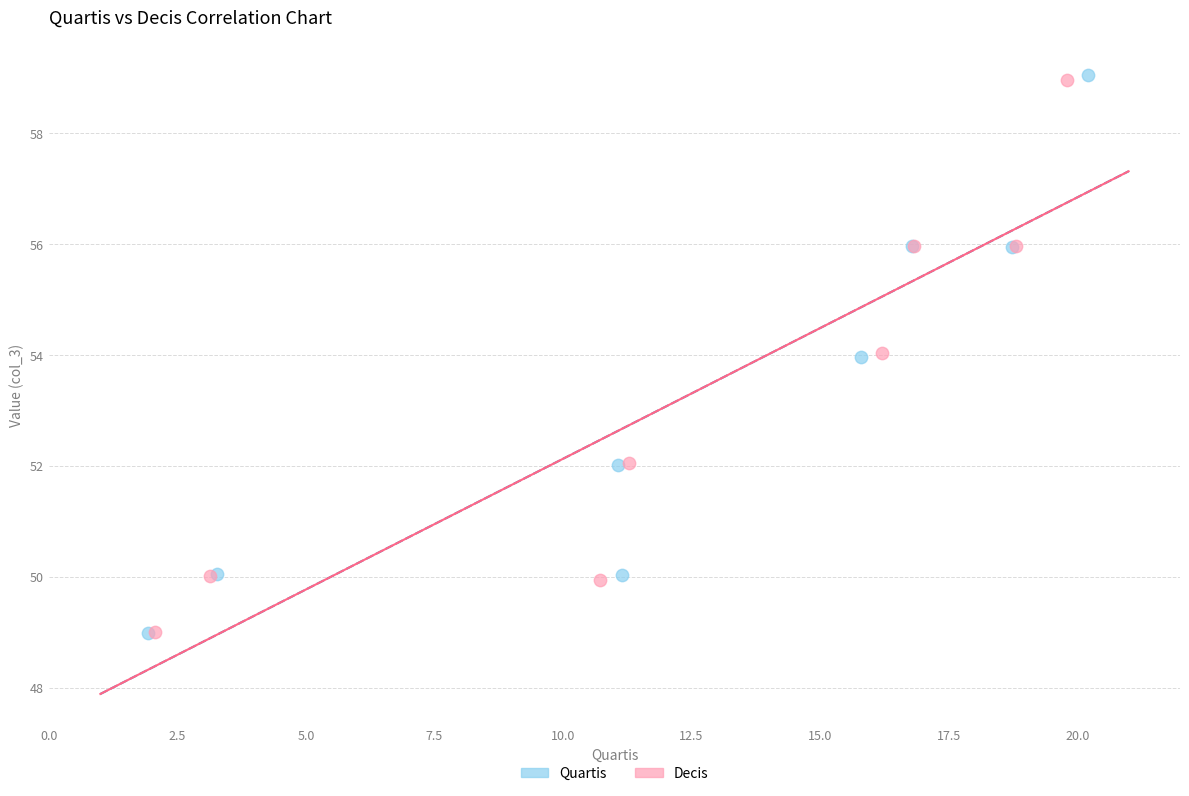

Which series has the largest Y range (max minus min)?

Quartis